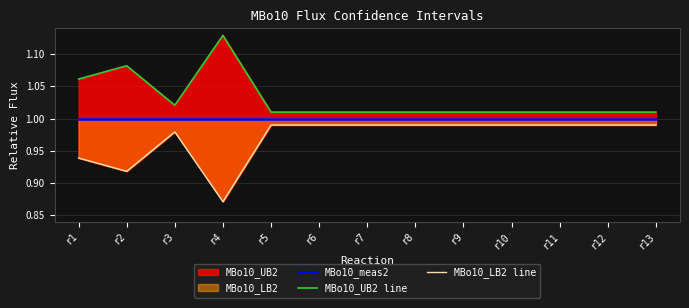

Reading right to left, extract all data points from this chart.

MBo10_meas2: r13=1.0	r12=1.0	r11=1.0	r10=1.0	r9=1.0	r8=1.0	r7=1.0	r6=1.0	r5=1.0	r4=1.0	r3=1.0	r2=1.0	r1=1.0
MBo10_UB2 line: r13=1.0	r12=1.0	r11=1.0	r10=1.0	r9=1.0	r8=1.0	r7=1.0	r6=1.0	r5=1.0	r4=1.1	r3=1.0	r2=1.1	r1=1.1
MBo10_LB2 line: r13=1.0	r12=1.0	r11=1.0	r10=1.0	r9=1.0	r8=1.0	r7=1.0	r6=1.0	r5=1.0	r4=0.9	r3=1.0	r2=0.9	r1=0.9